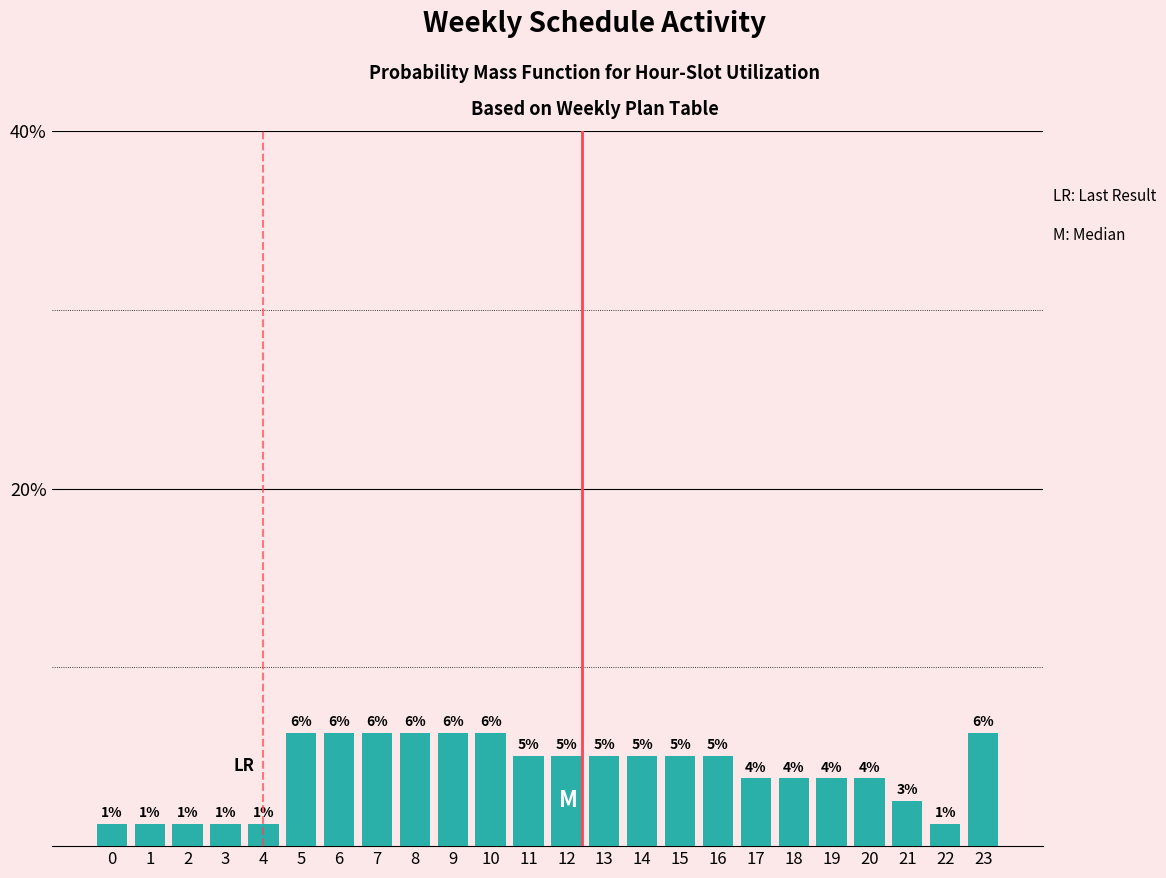

Are the bars horizontal?

No